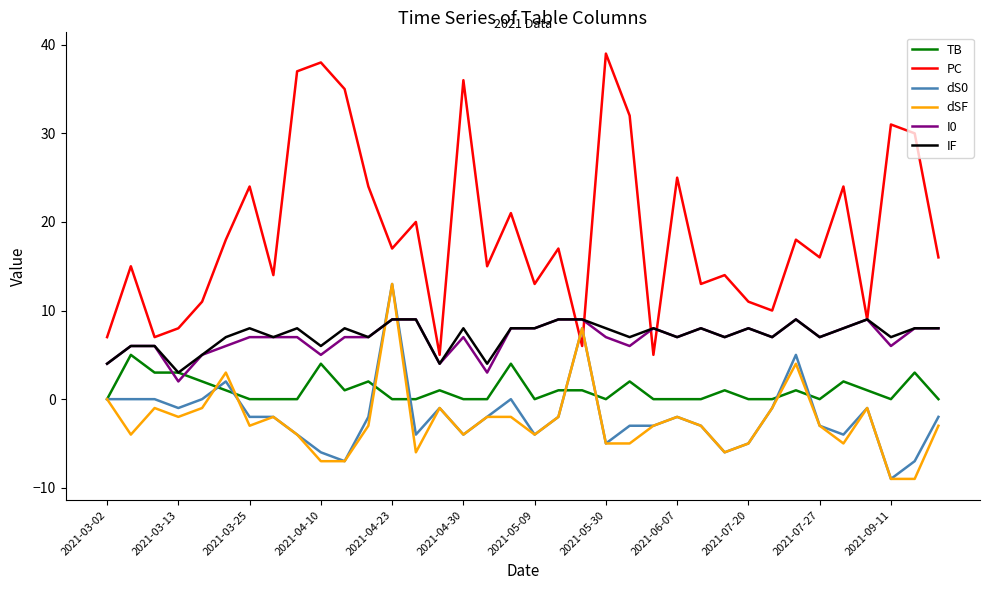

Reading left to right, what are all the values shown in this chart?

TB: 0	5	3	3	2	1	0	0	0	4	1	2	0	0	1	0	0	4	0	1	1	0	2	0	0	0	1	0	0	1	0	2	1	0	3	0
PC: 7	15	7	8	11	18	24	14	37	38	35	24	17	20	5	36	15	21	13	17	6	39	32	5	25	13	14	11	10	18	16	24	9	31	30	16
dS0: 0	0	0	-1	0	2	-2	-2	-4	-6	-7	-2	13	-4	-1	-4	-2	0	-4	-2	8	-5	-3	-3	-2	-3	-6	-5	-1	5	-3	-4	-1	-9	-7	-2
dSF: 0	-4	-1	-2	-1	3	-3	-2	-4	-7	-7	-3	13	-6	-1	-4	-2	-2	-4	-2	8	-5	-5	-3	-2	-3	-6	-5	-1	4	-3	-5	-1	-9	-9	-3
I0: 4	6	6	2	5	6	7	7	7	5	7	7	9	9	4	7	3	8	8	9	9	7	6	8	7	8	7	8	7	9	7	8	9	6	8	8
IF: 4	6	6	3	5	7	8	7	8	6	8	7	9	9	4	8	4	8	8	9	9	8	7	8	7	8	7	8	7	9	7	8	9	7	8	8